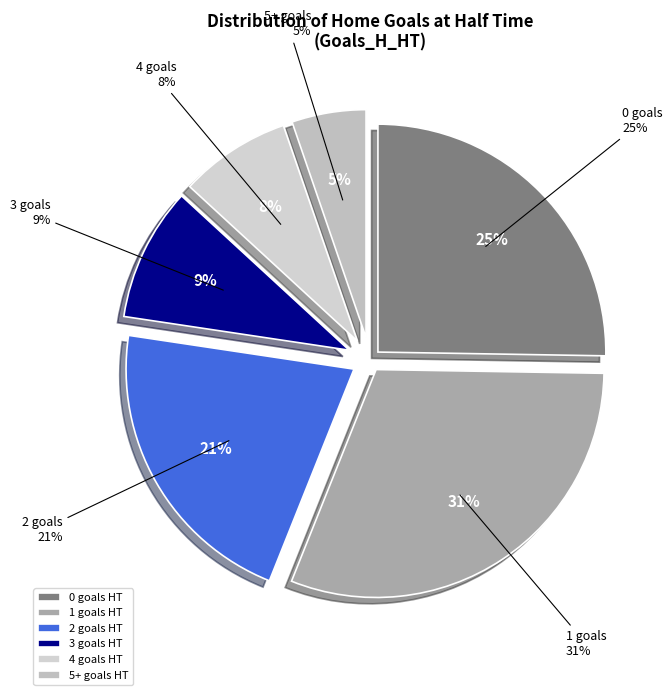

Which slice is the smallest?

5+